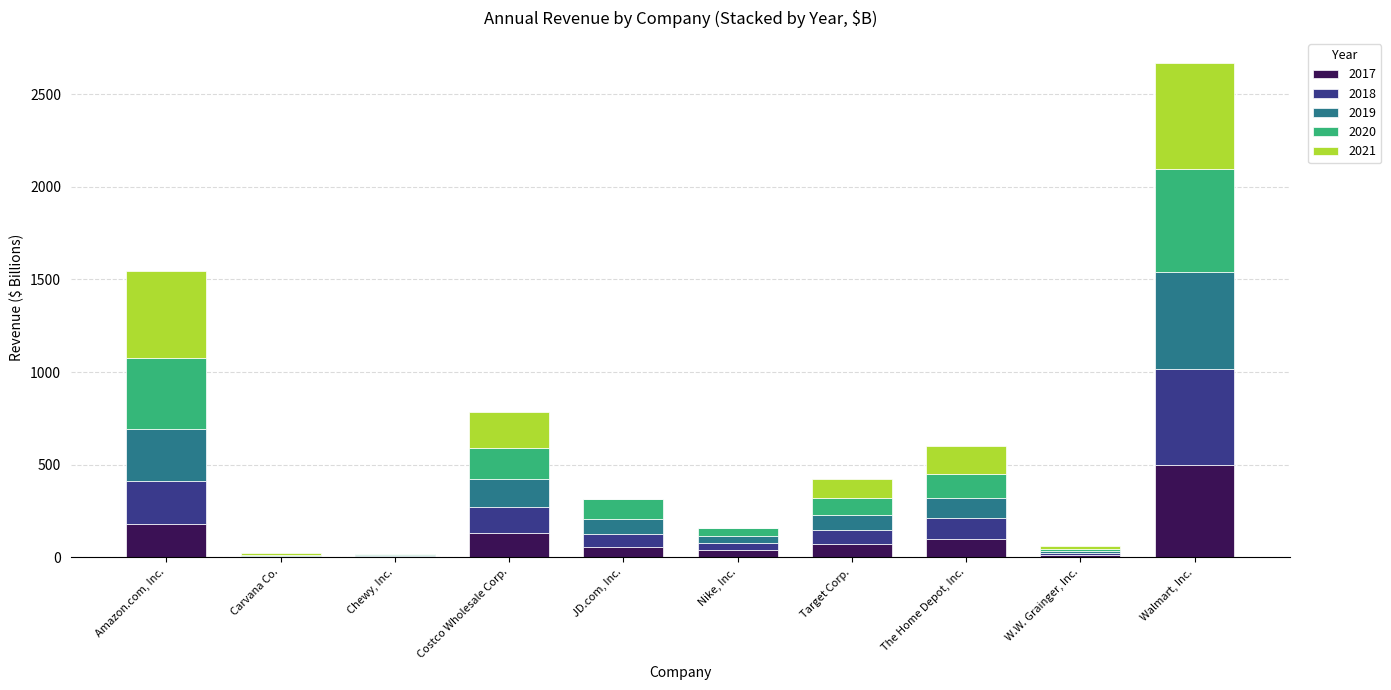

Are the bars horizontal?

No